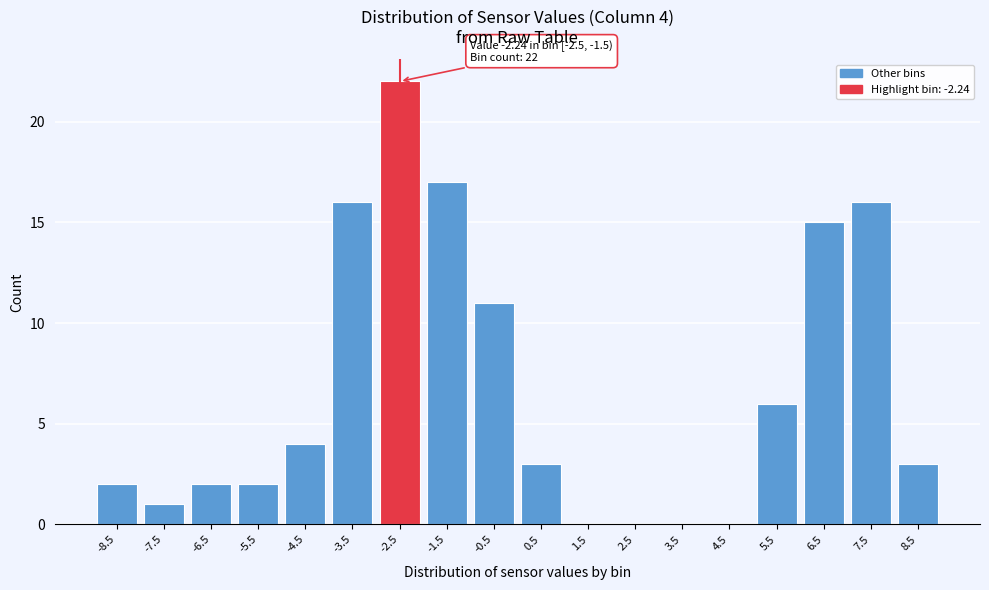

Reading left to right, what are all the values shown in this chart?

-8.5=2	-7.5=1	-6.5=2	-5.5=2	-4.5=4	-3.5=16	-2.5=22	-1.5=17	-0.5=11	0.5=3	1.5=0	2.5=0	3.5=0	4.5=0	5.5=6	6.5=15	7.5=16	8.5=3